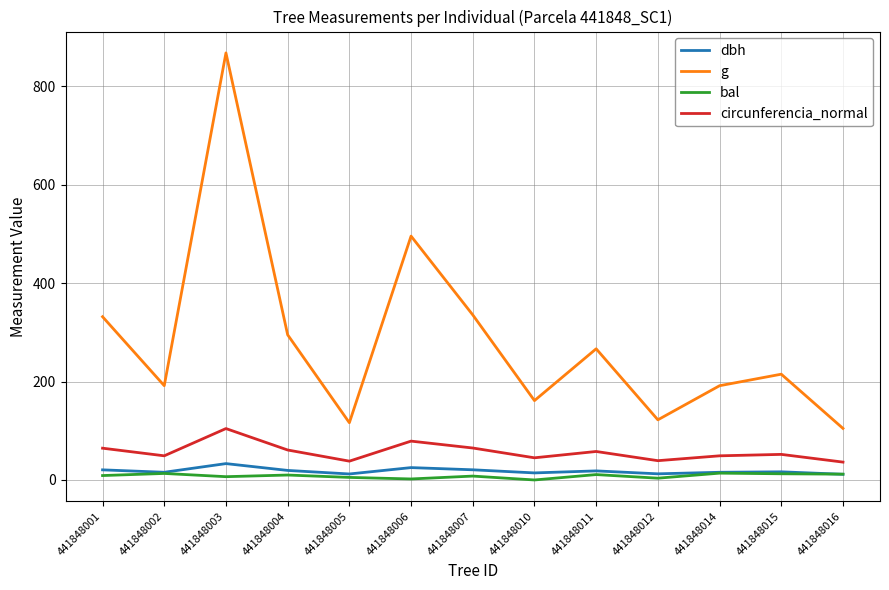

Which category has the highest value in the dbh series?

441848003